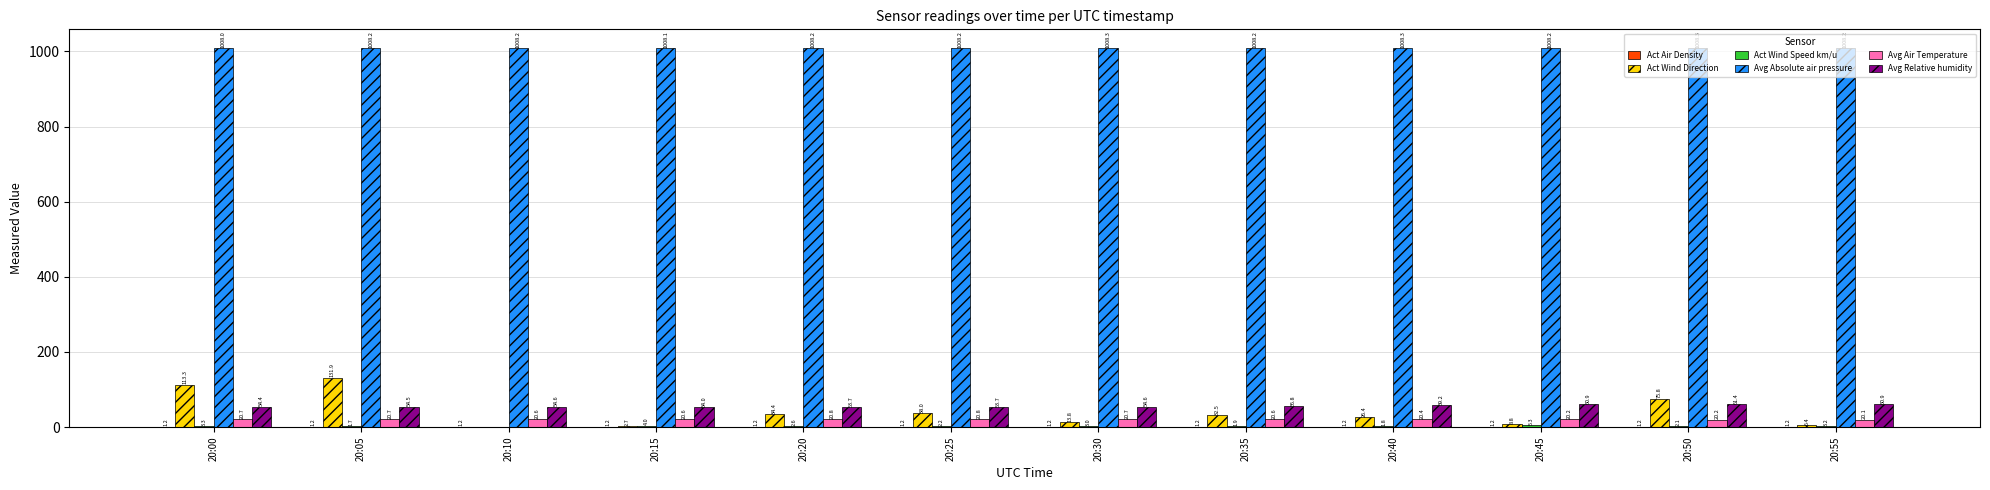

Which series has the largest total across all categories?

Avg Absolute air pressure